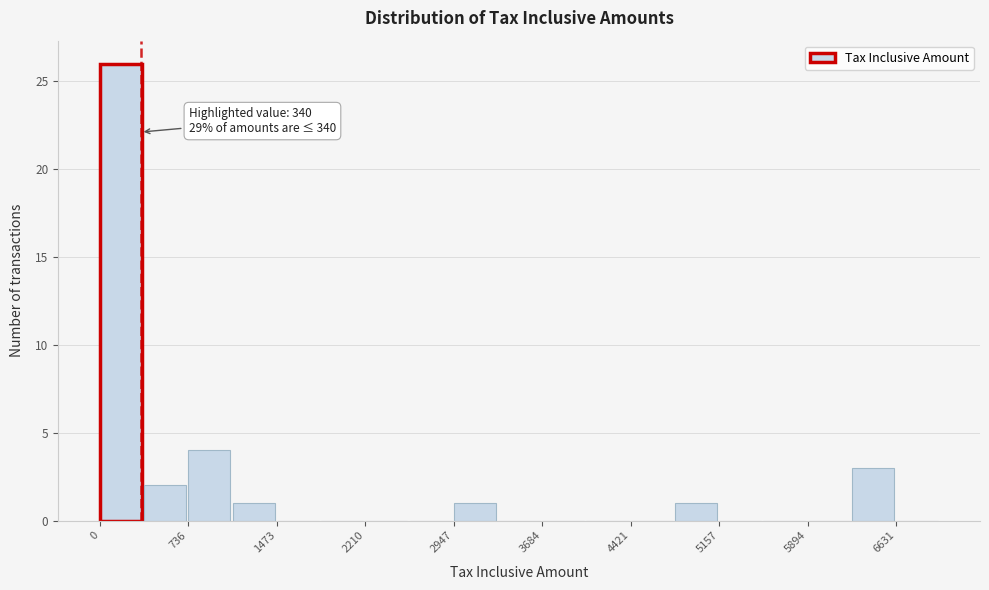

Read against the x-axis, roughly where is the centre of the tallest bar?

200